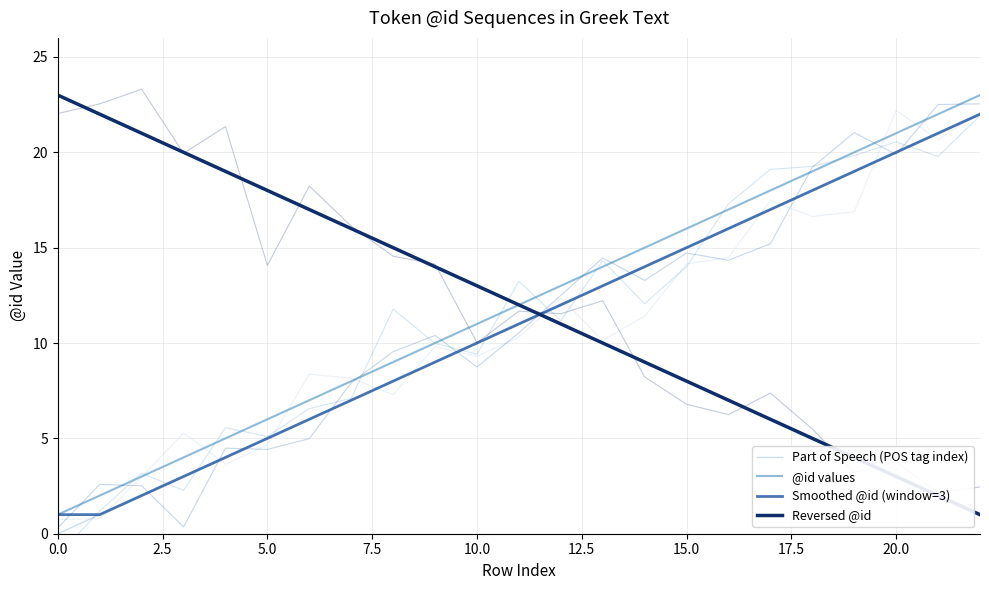

Between 5.0 and 10, which series saw the biggest shift?

Part of Speech (POS tag index)